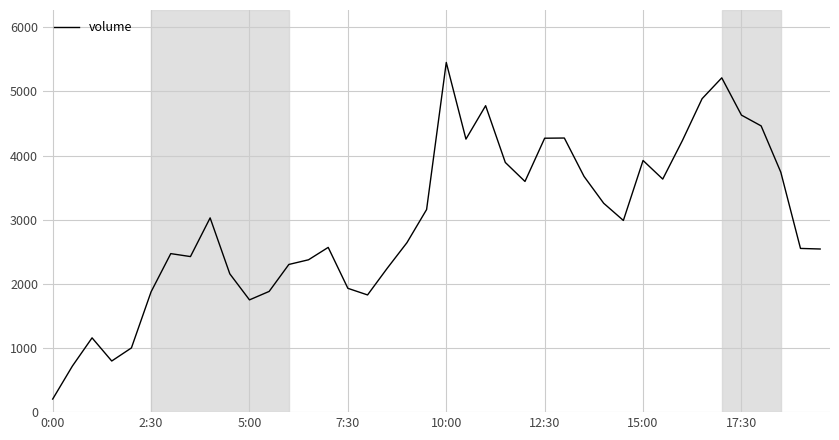

What is the difference between the maximum and minimum values?

5247